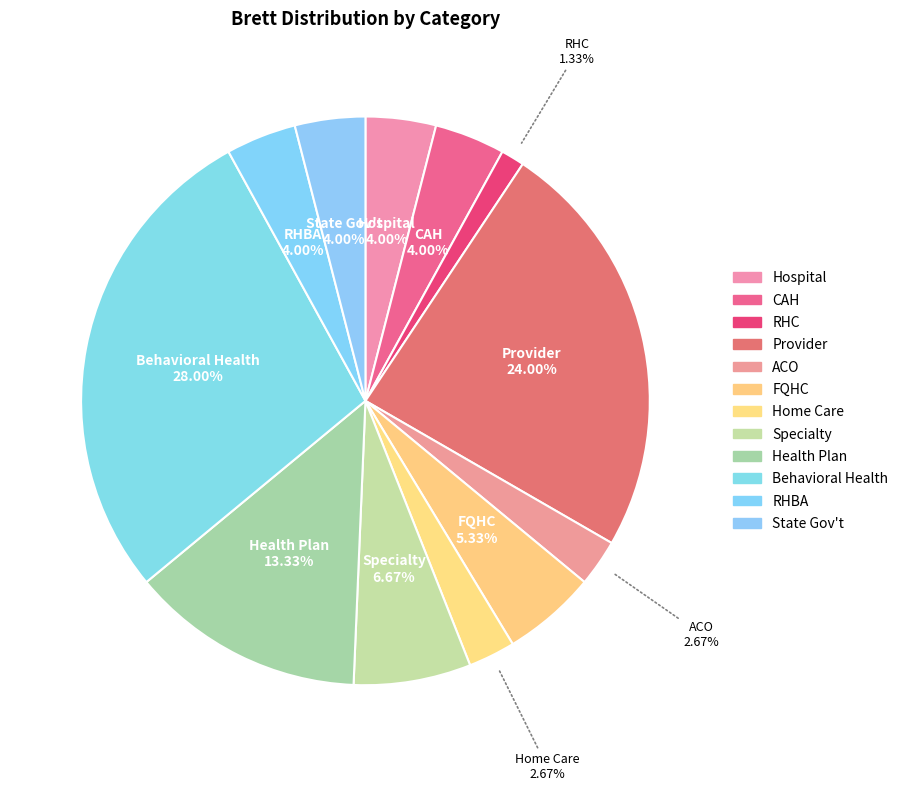

To the nearest percent, what is the difference between the ACO and Provider slice percentages?

21%